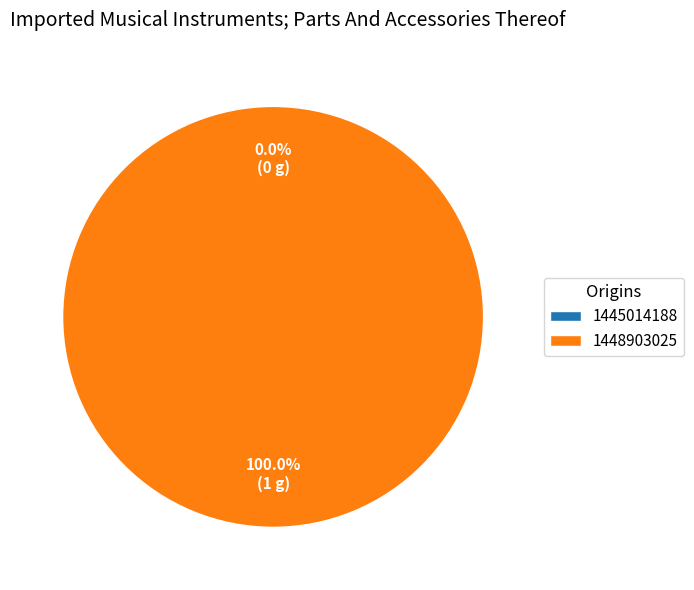

Which slice is the largest?

1448903025